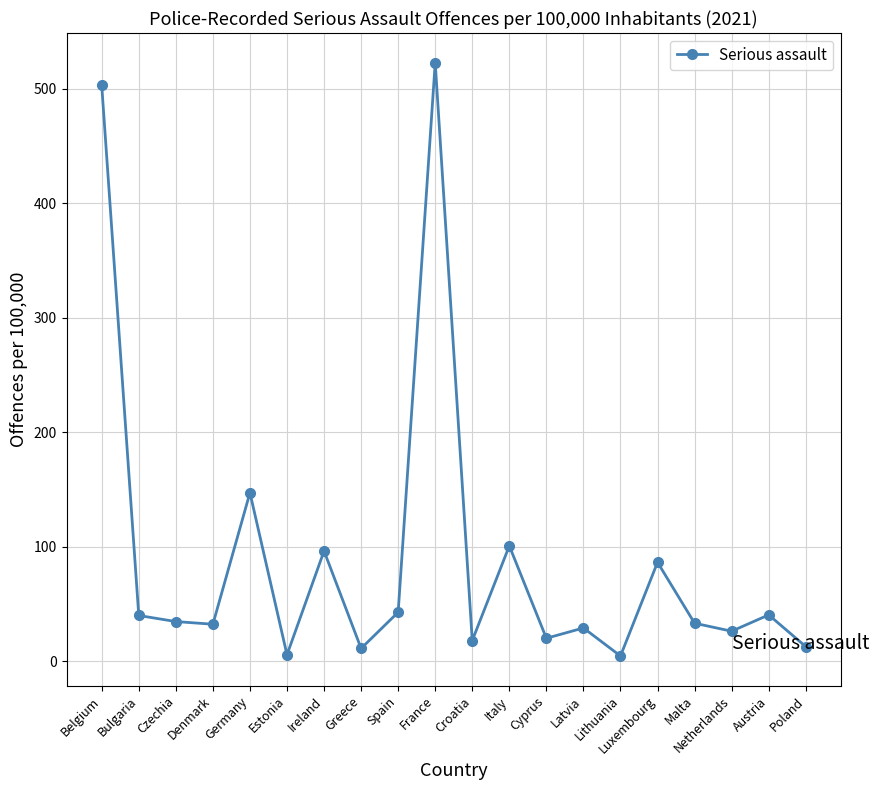

What is the ratio of the value at Ireland to the value at Netherlands?

3.7